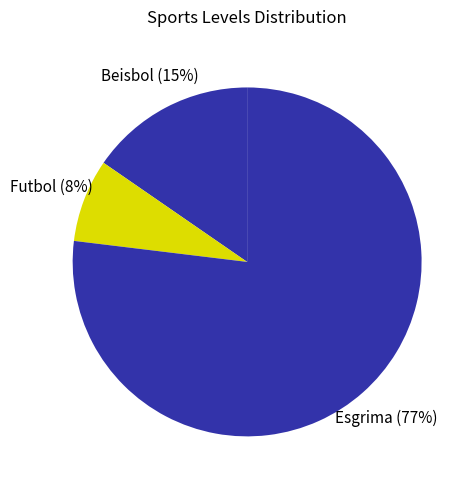

Which has a higher value, Beisbol or Futbol?

Beisbol